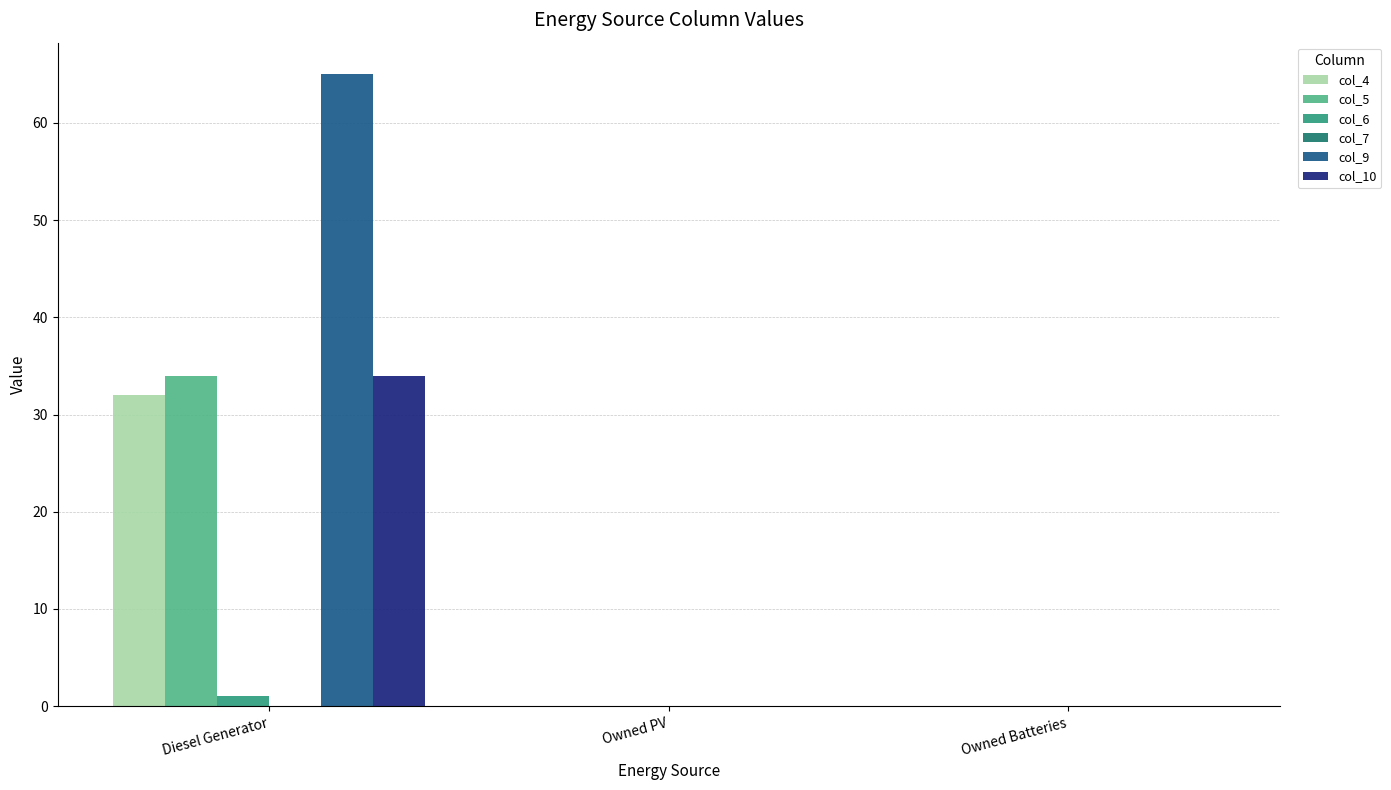

True or false: col_4 has a value of 0 at Owned Batteries.

True